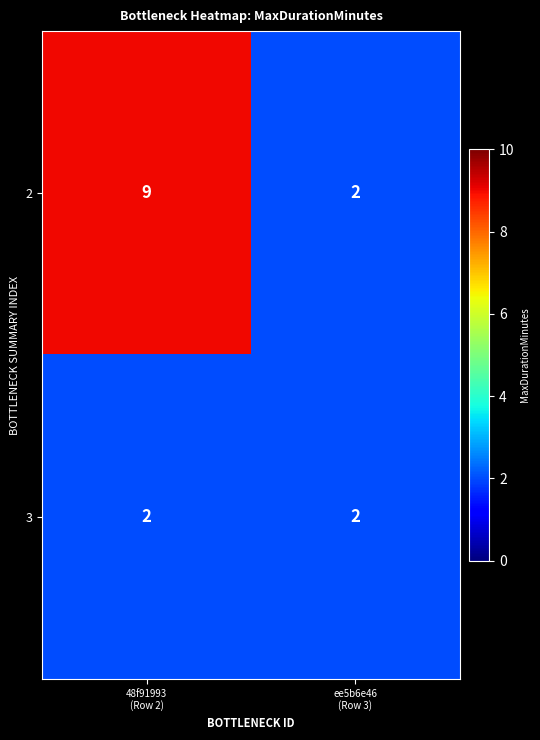

Rank the series by their average value, from highest to lowest.

2, 3